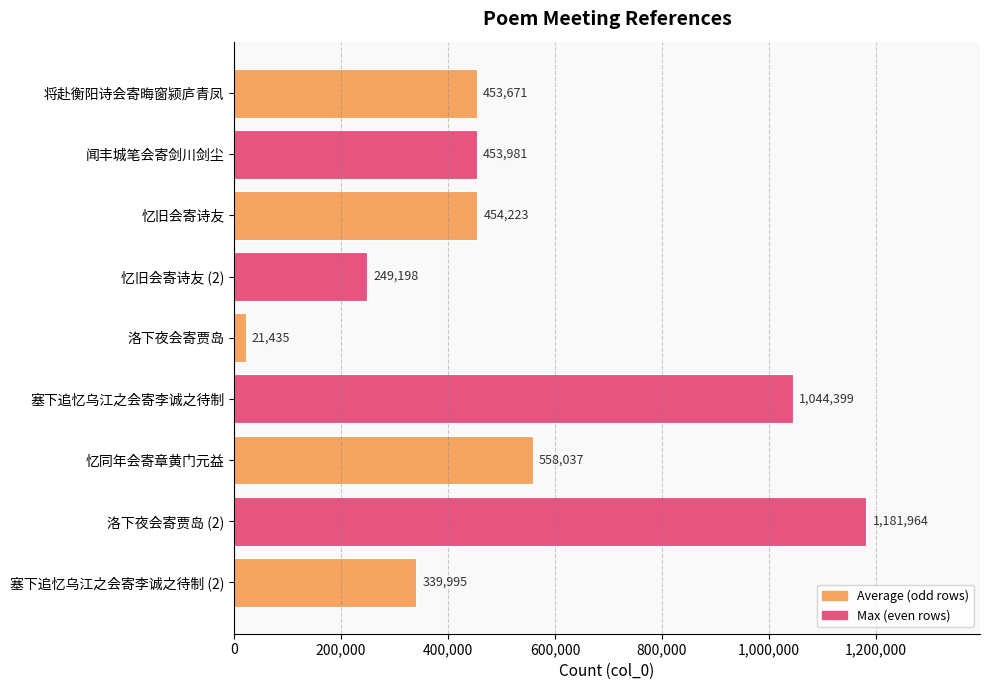

Which has a higher value, 洛下夜会寄贾岛 or 忆旧会寄诗友 (2)?

忆旧会寄诗友 (2)